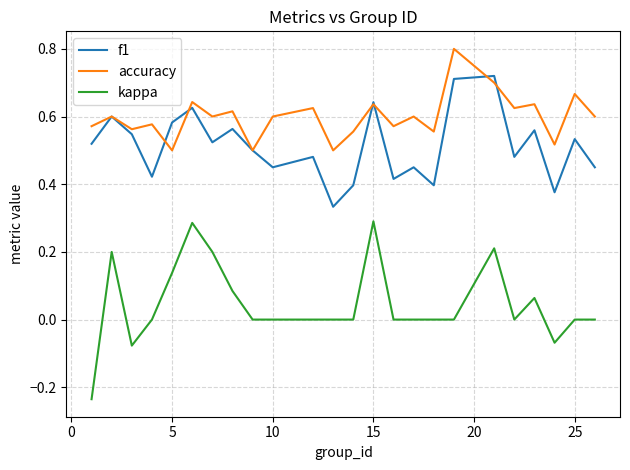

True or false: f1 and kappa intersect in this chart.

False